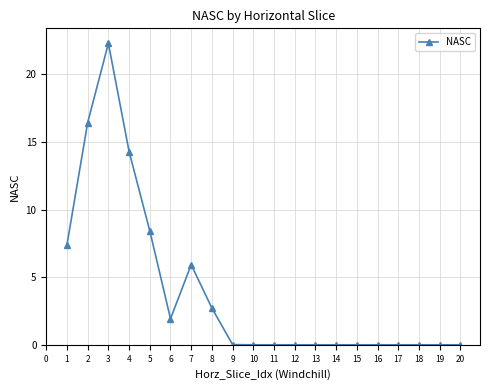

At which category does the chart reach its peak across all series?

3